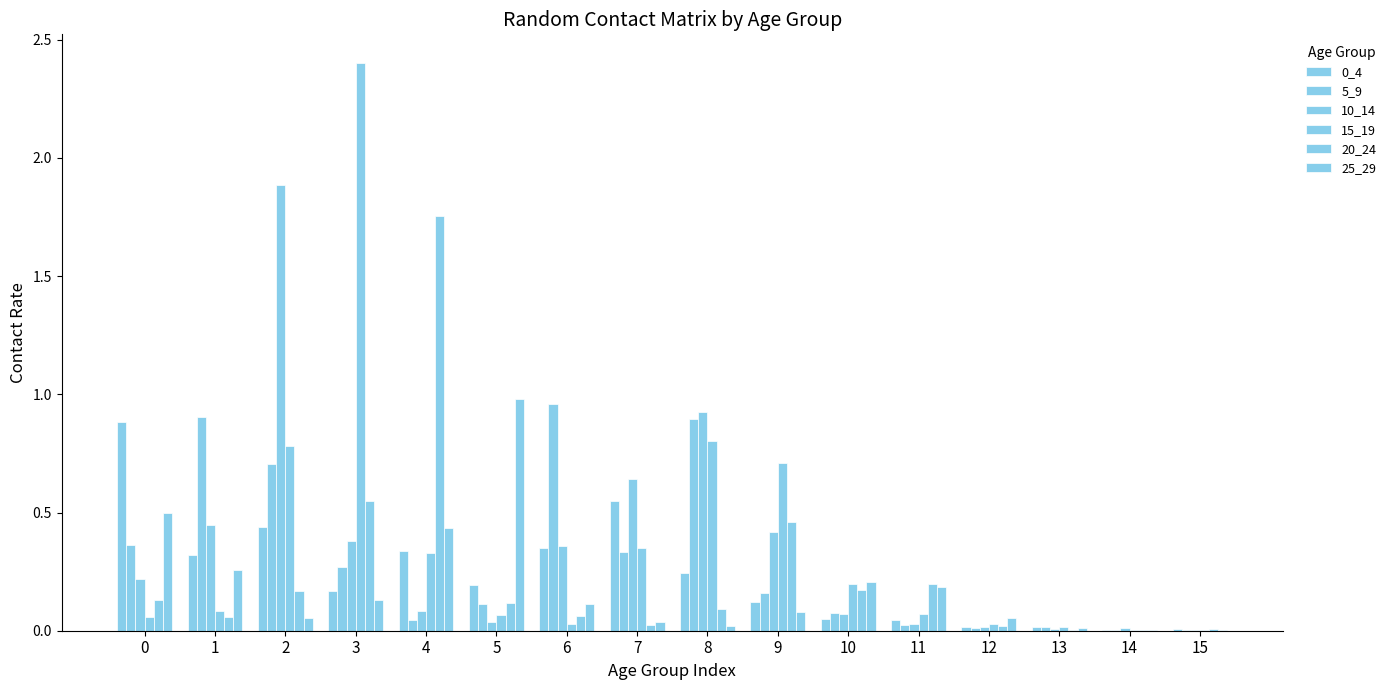

Are the bars horizontal?

No